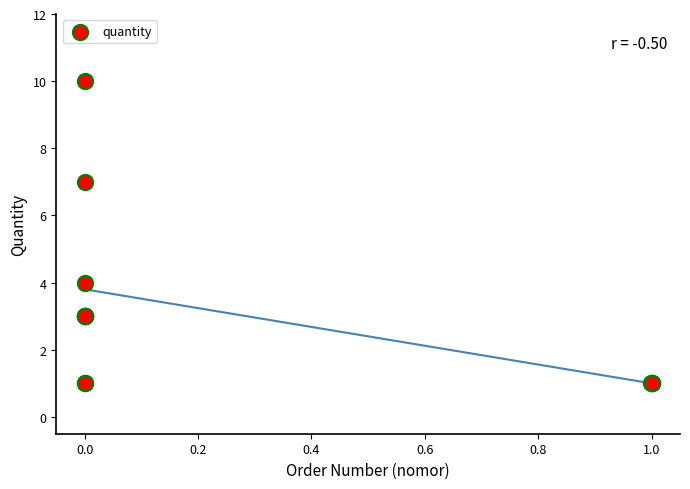

What Y value in the scatter plot is closest to 5?

4